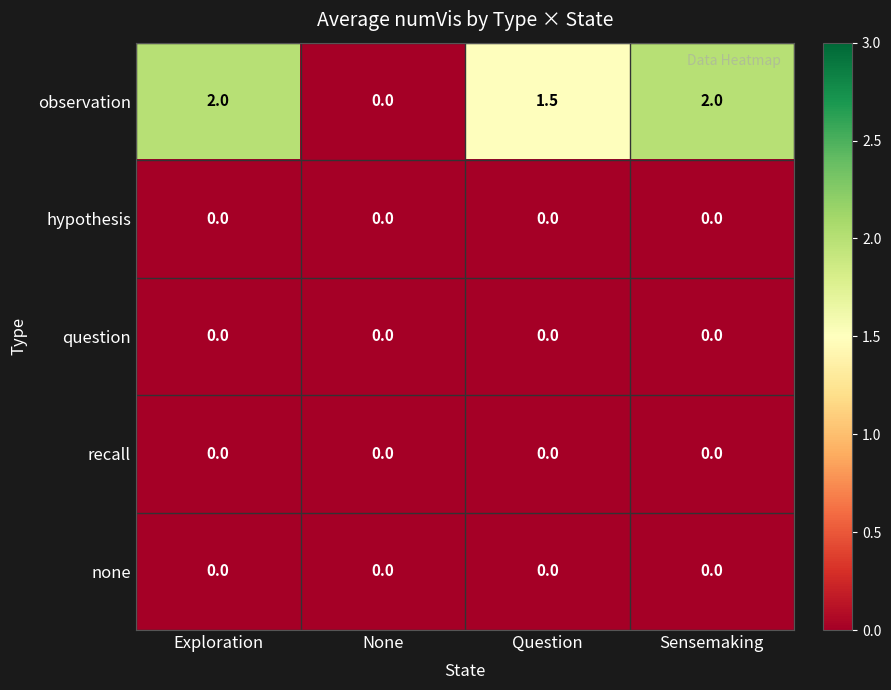

What is the total value across all series at Question?

1.5